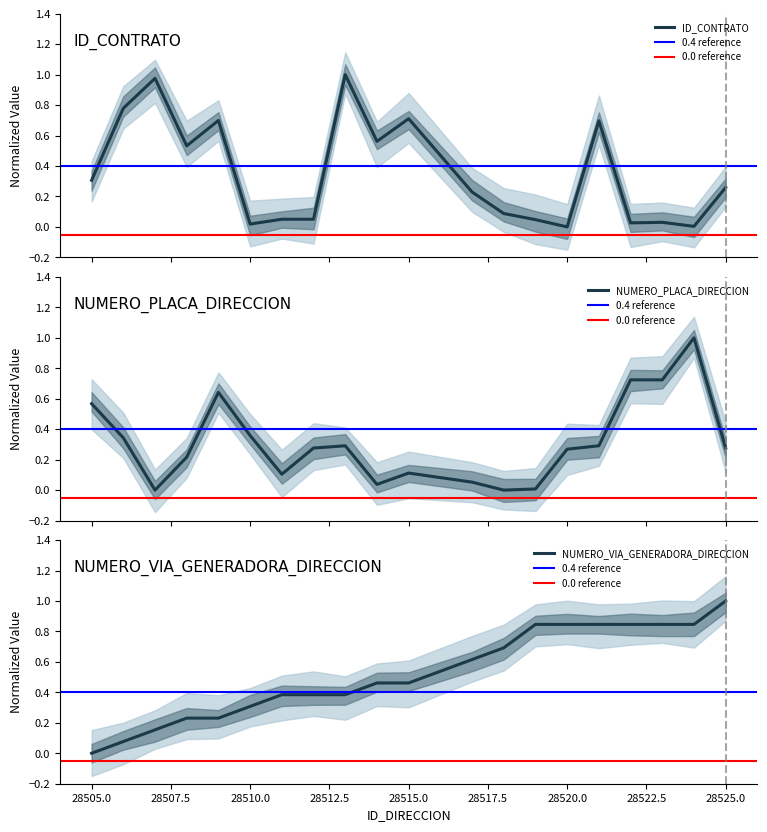

List the series in order of their overall mean, highest first.

NUMERO_VIA_GENERADORA_DIRECCION, ID_CONTRATO, NUMERO_PLACA_DIRECCION